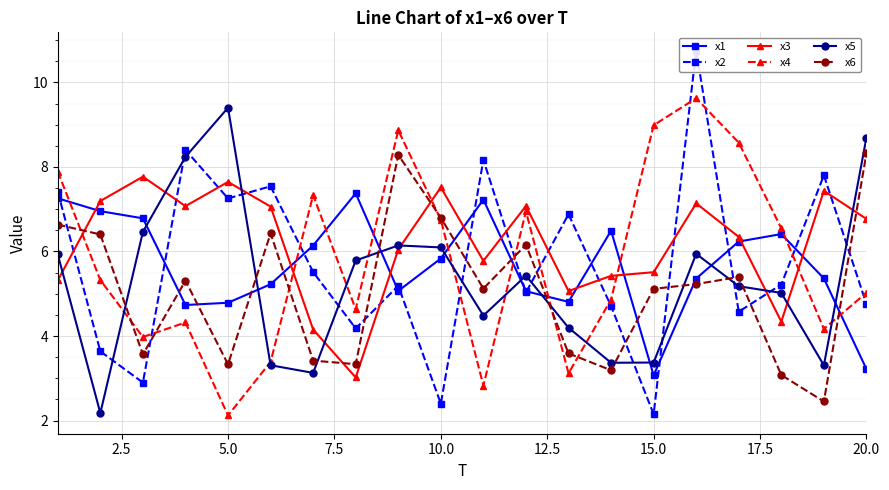

What are all the series names shown in the legend?

x1, x2, x3, x4, x5, x6